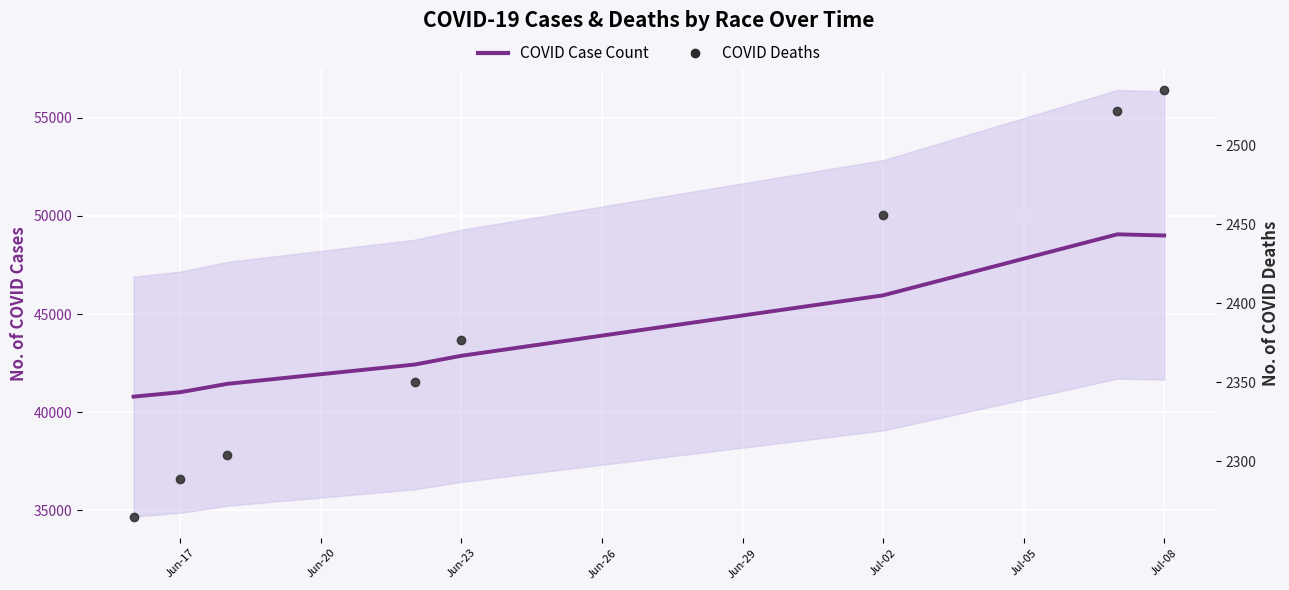

Does the chart display data point markers on the line(s)?

No